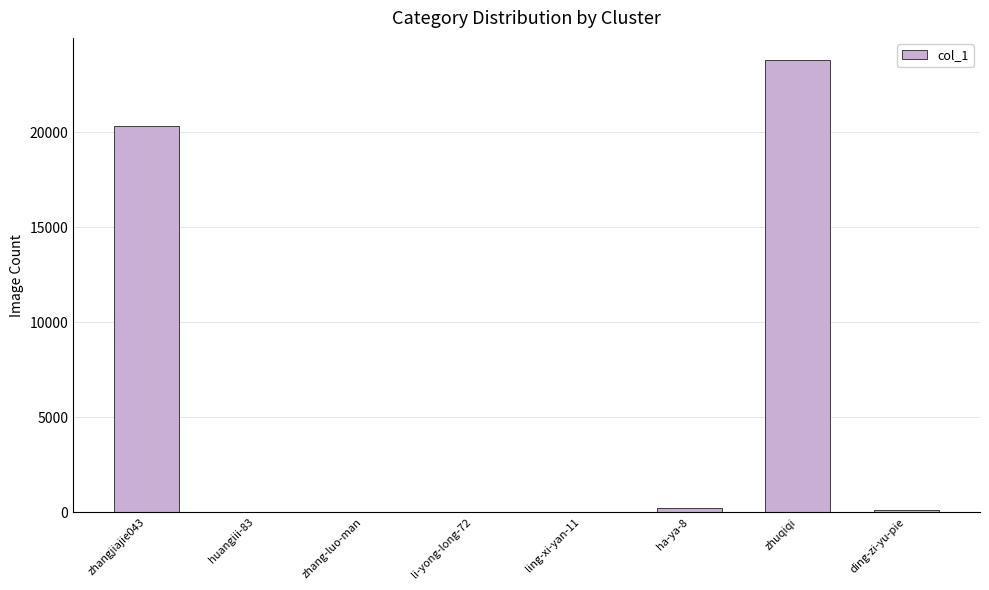

Where is the data nearest to the value 11891?

zhangjiajie043